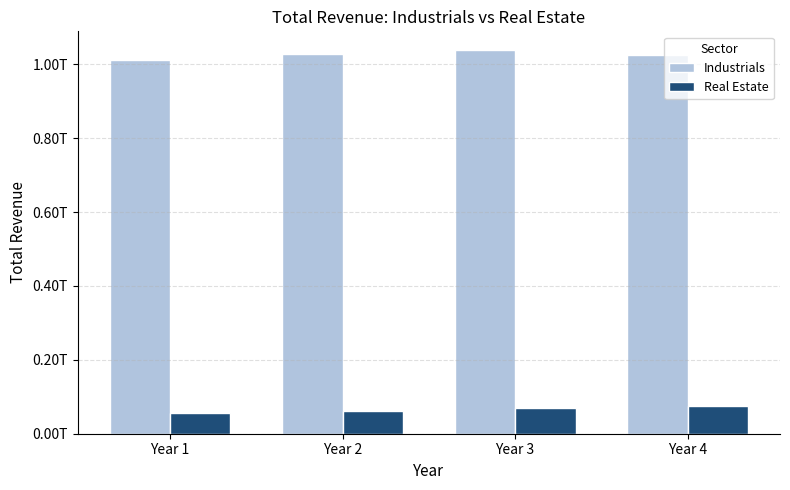

What is the value of the Real Estate bar at the 4th from the left?

74766197000